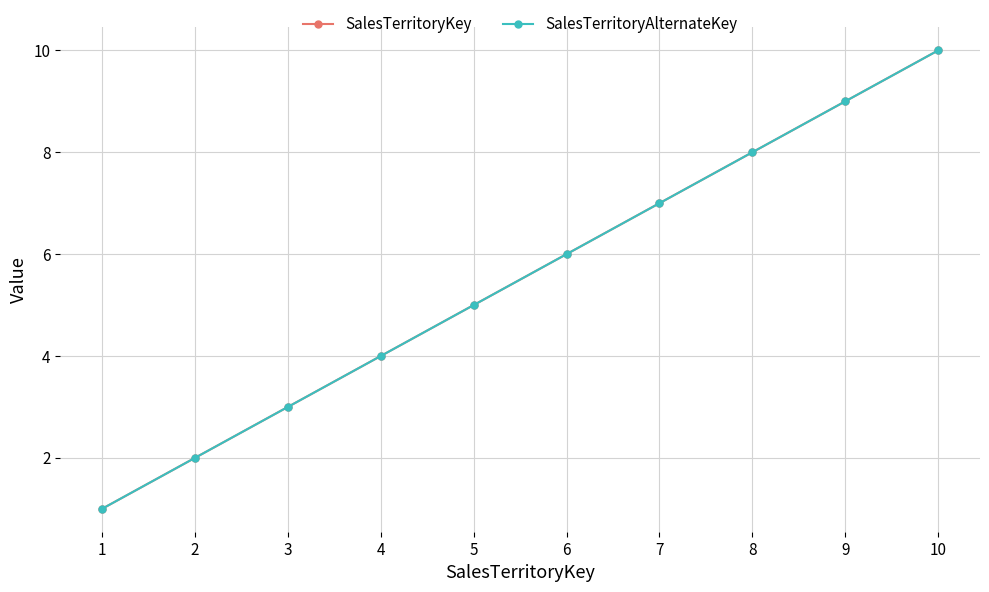

Rank the series by their maximum value, from lowest to highest.

SalesTerritoryKey, SalesTerritoryAlternateKey